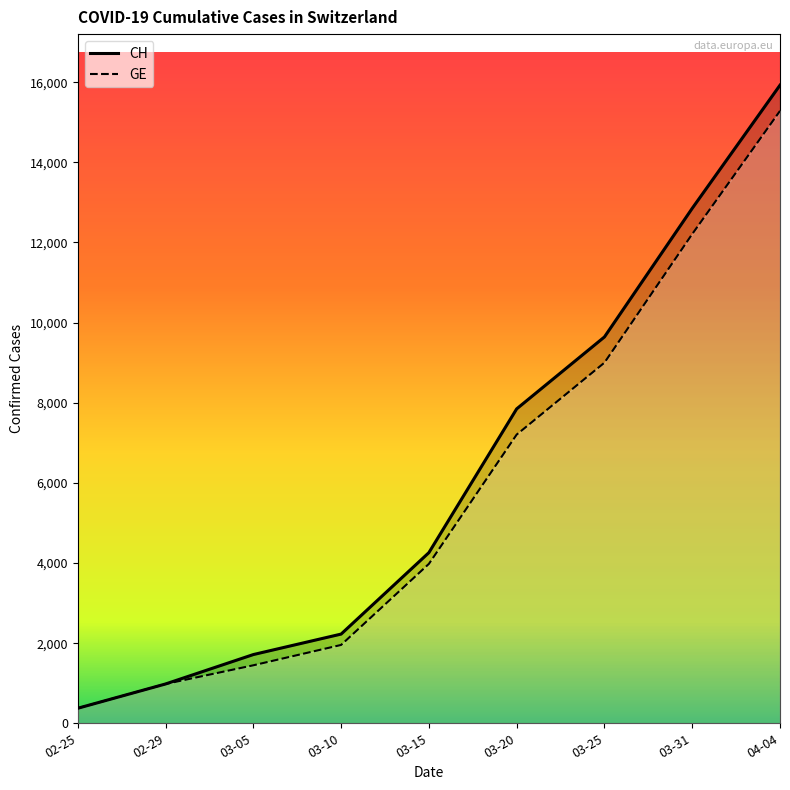

Reading left to right, what are all the values shown in this chart?

CH: 375	981	1715	2226	4259	7847	9642	12852	15926
GE: 375	981	1447	1955	3978	7205	9000	12210	15284